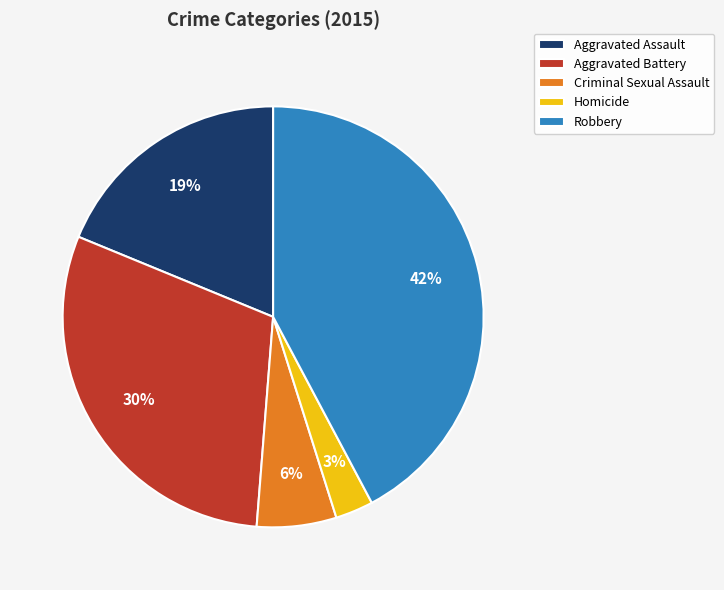

To the nearest percent, what percentage of the pie is Aggravated Assault?

19%